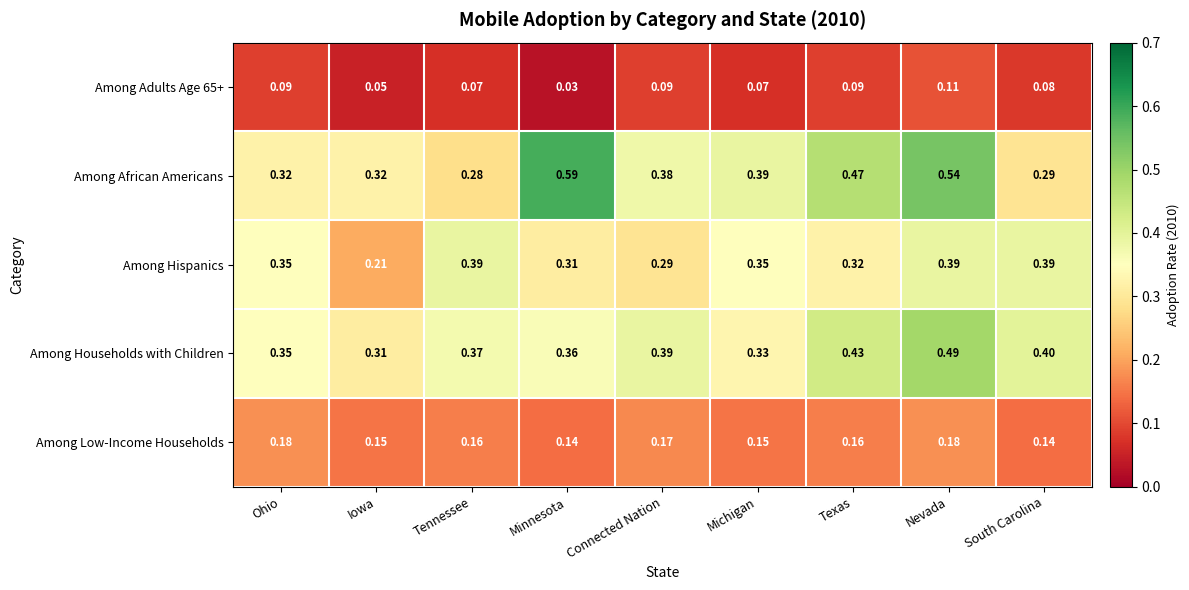

What is the total value across all series at Connected Nation?

1.3